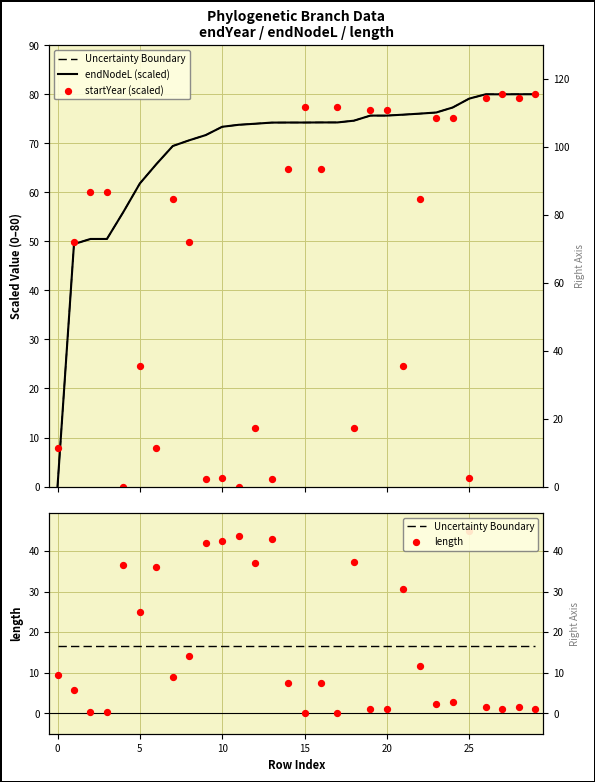

What is the total value across all series at 5?

127.5